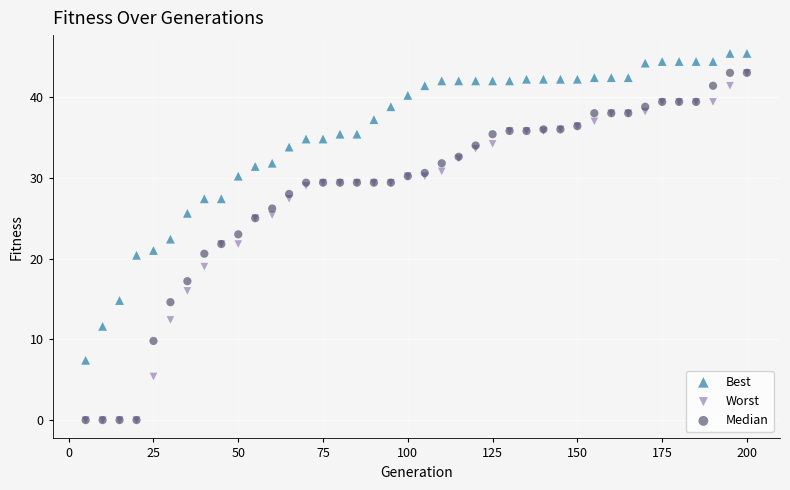

What are all the series names shown in the legend?

Best, Worst, Median